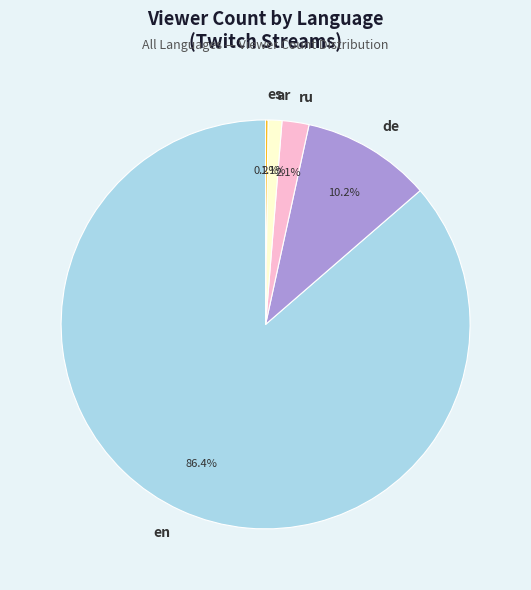

Is ru the majority of the pie?

No